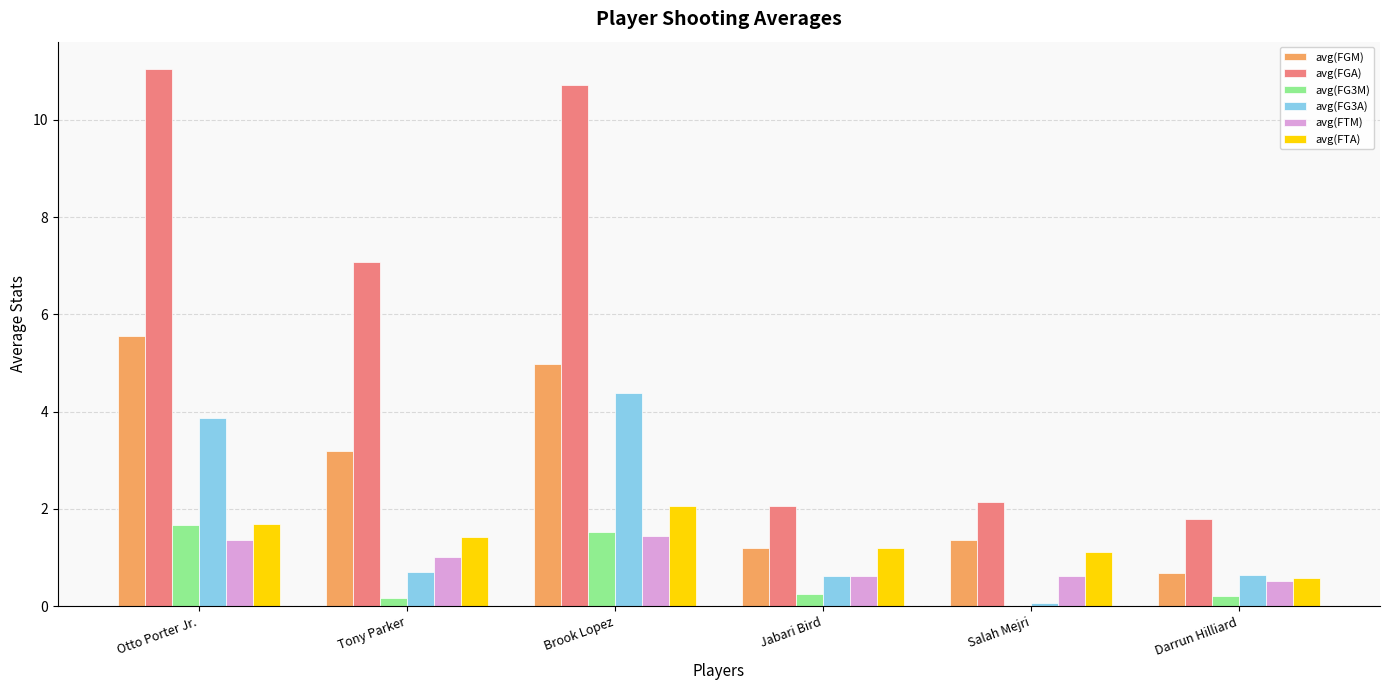

What is the average value of the avg(FTM) series?

0.9